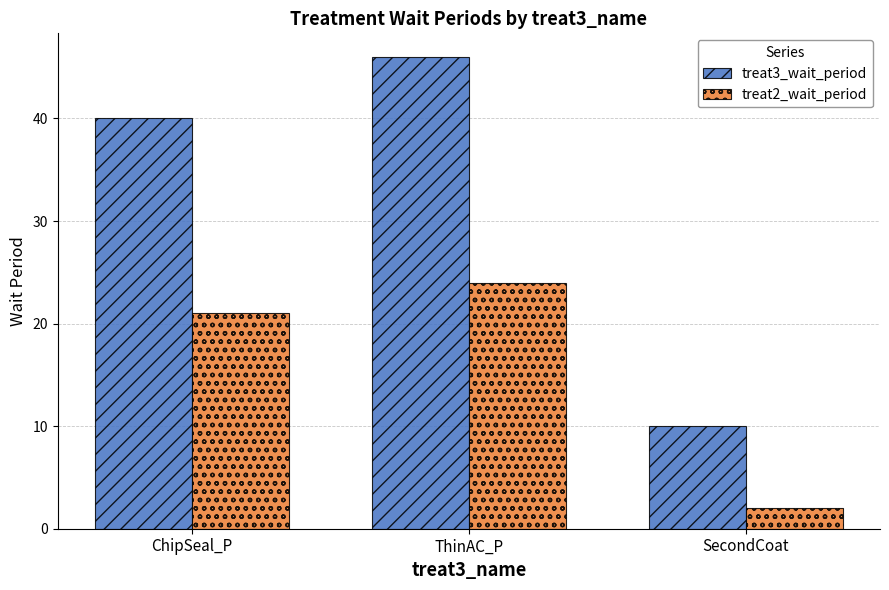

Between ChipSeal_P and SecondCoat, which series saw the biggest shift?

treat3_wait_period